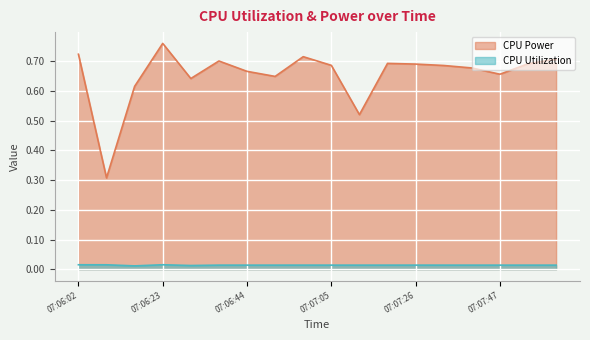

Which series has the largest total across all categories?

CPU Power